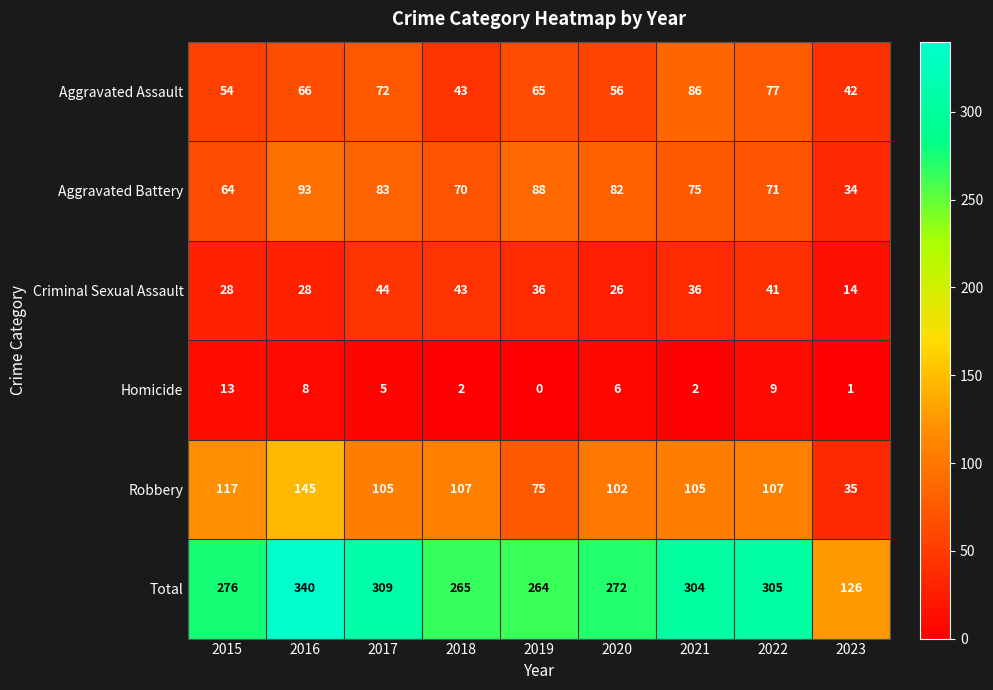

What is the difference between the highest and lowest values at 2023?

125